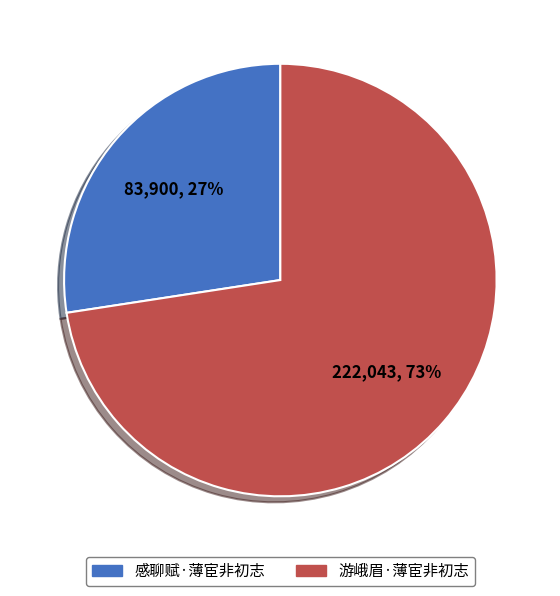

What percentage is the 游峨眉·薄宦非初志 slice, to the nearest percent?

73%